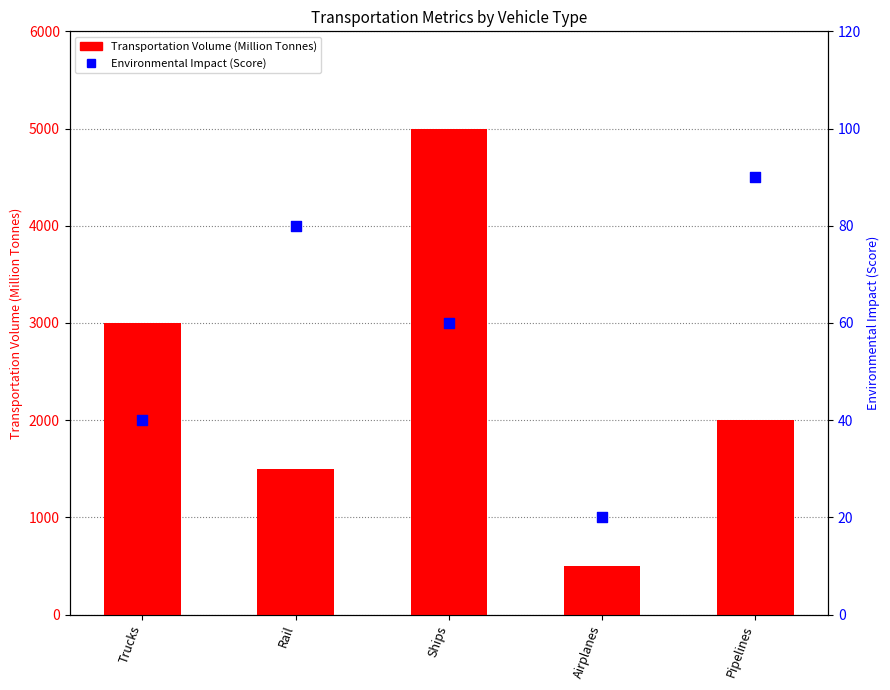

Which series contains the highest Y value?

Transportation Volume (Million Tonnes)